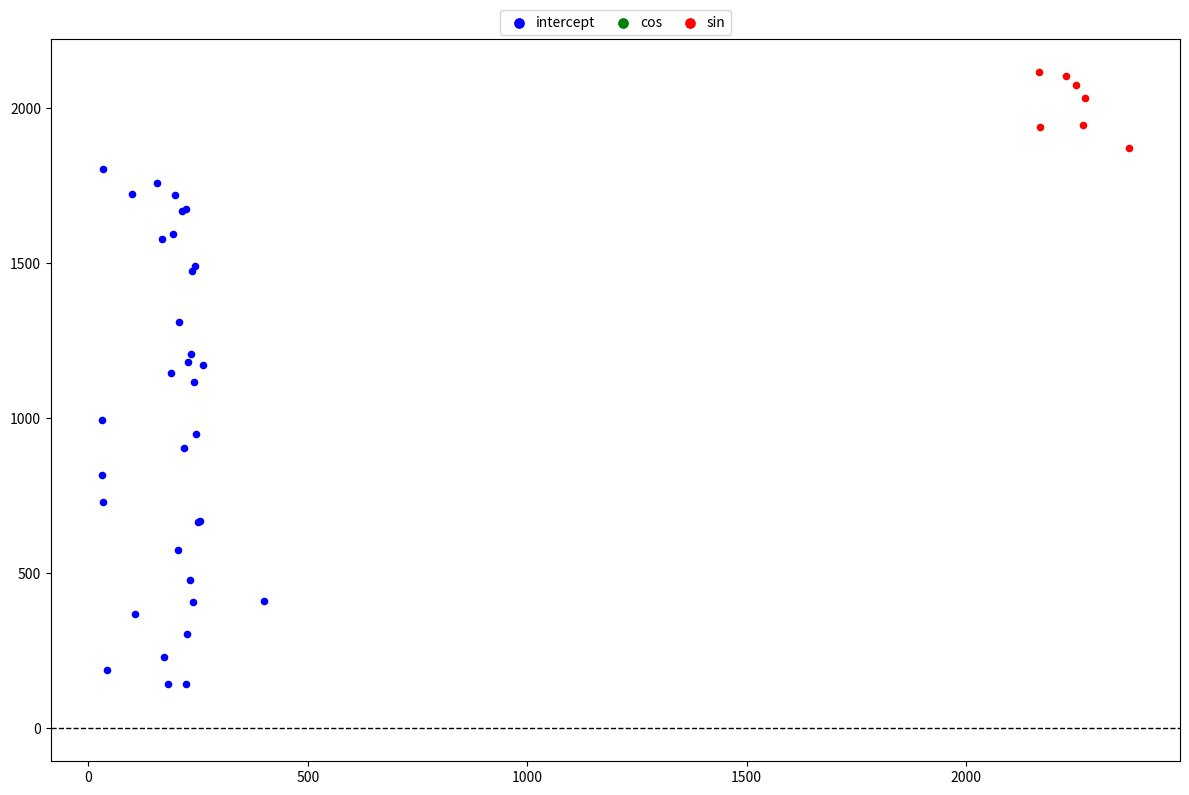

Which series contains the lowest Y value?

intercept